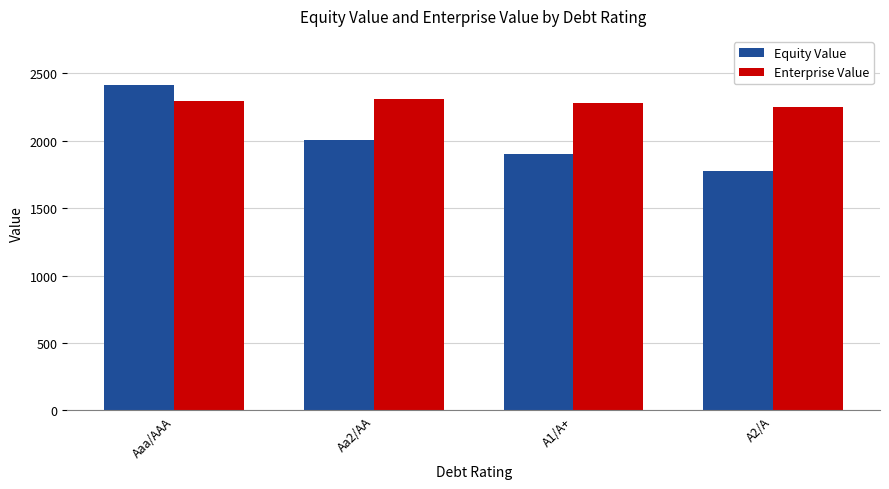

What are all the series names shown in the legend?

Equity Value, Enterprise Value